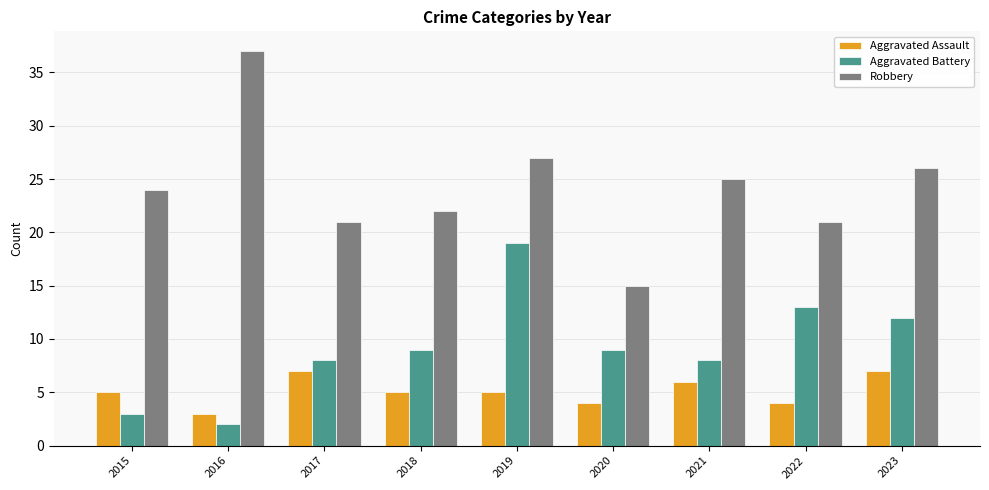

Which series has the widest spread of values?

Robbery